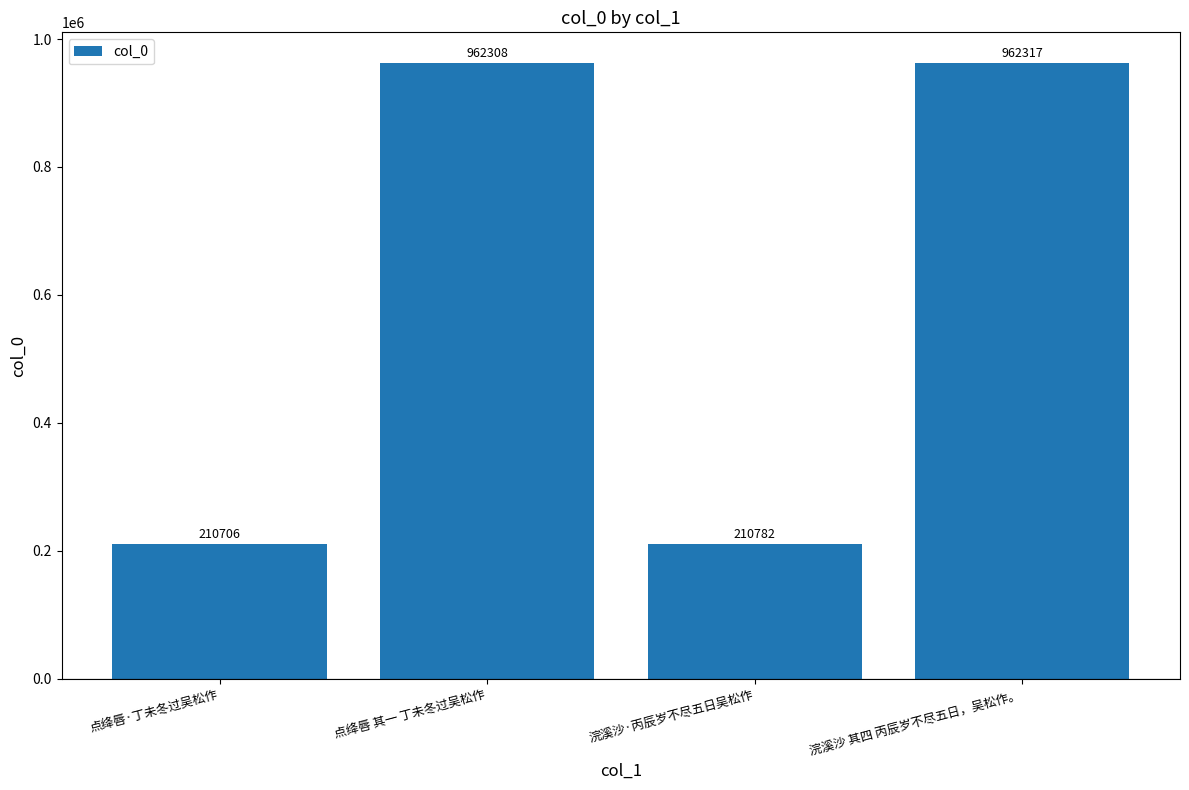

What is the difference between the maximum and minimum values?

751611